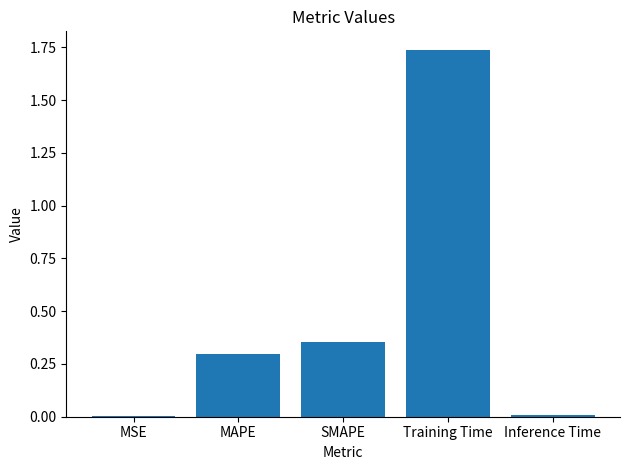

What is the change in value from MAPE to SMAPE?

+0.1